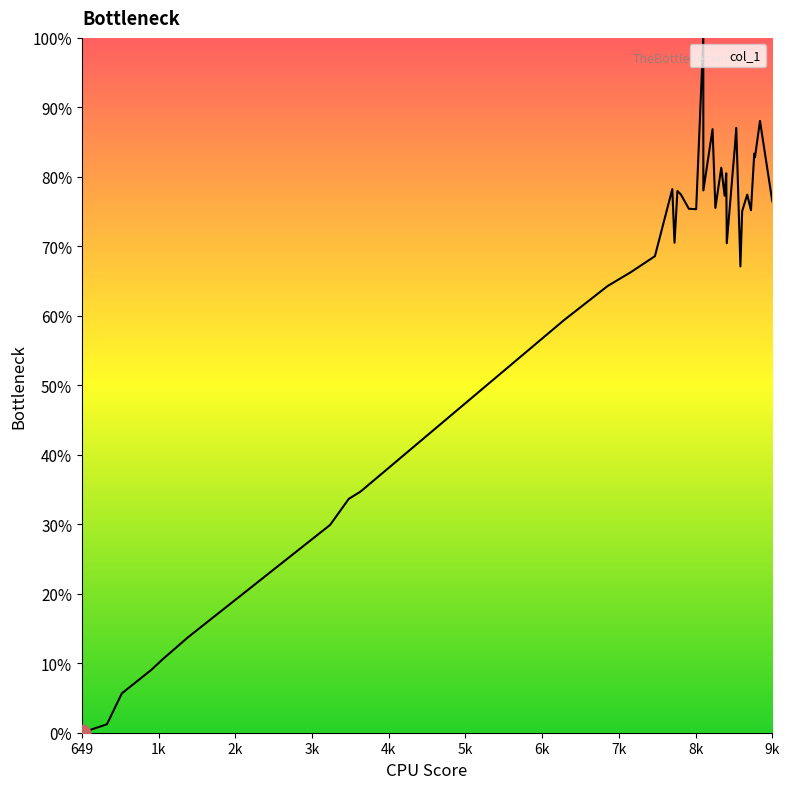

What is the greatest value displayed?

100.0